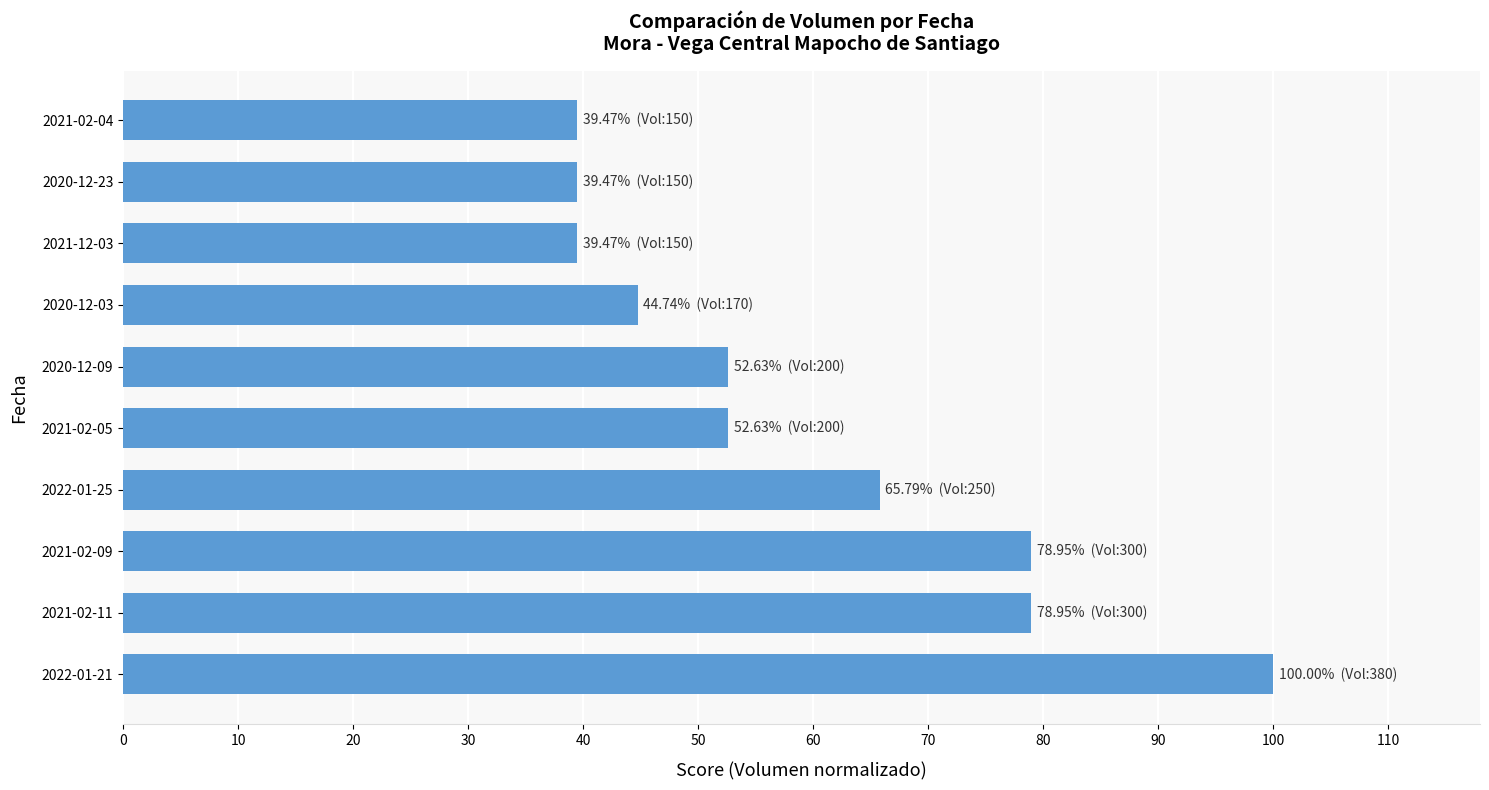

True or false: the data shows 19.9 at 2021-02-09.

False